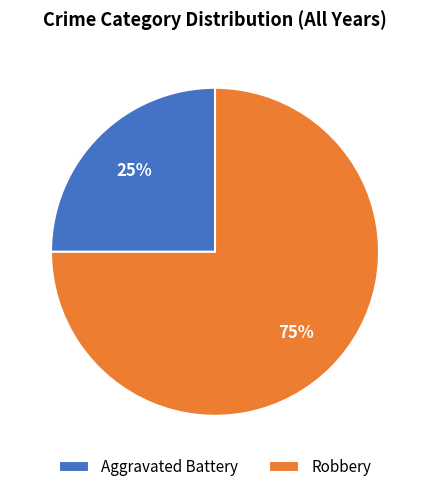

Approximately how many times larger is the value at Aggravated Battery compared to Robbery?

0.3